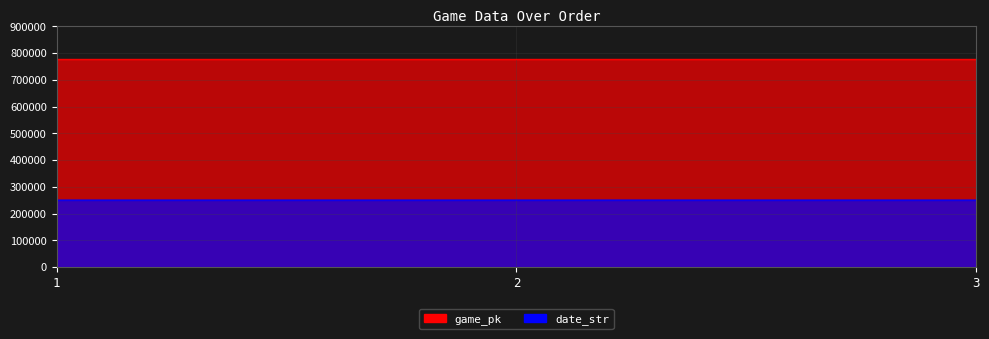

True or false: date_str has a value of 374661 at 2.

False